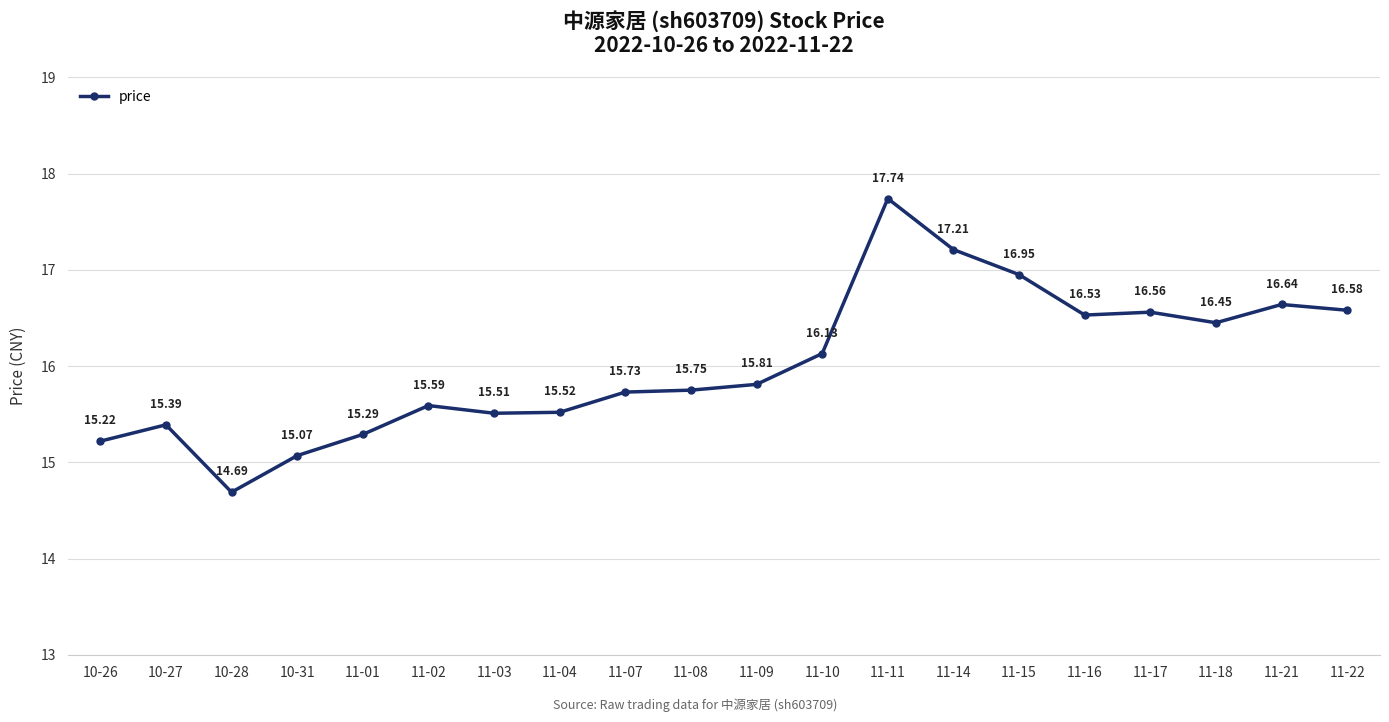

How many interior local peaks (higher than both neighbors) does the data have?

5